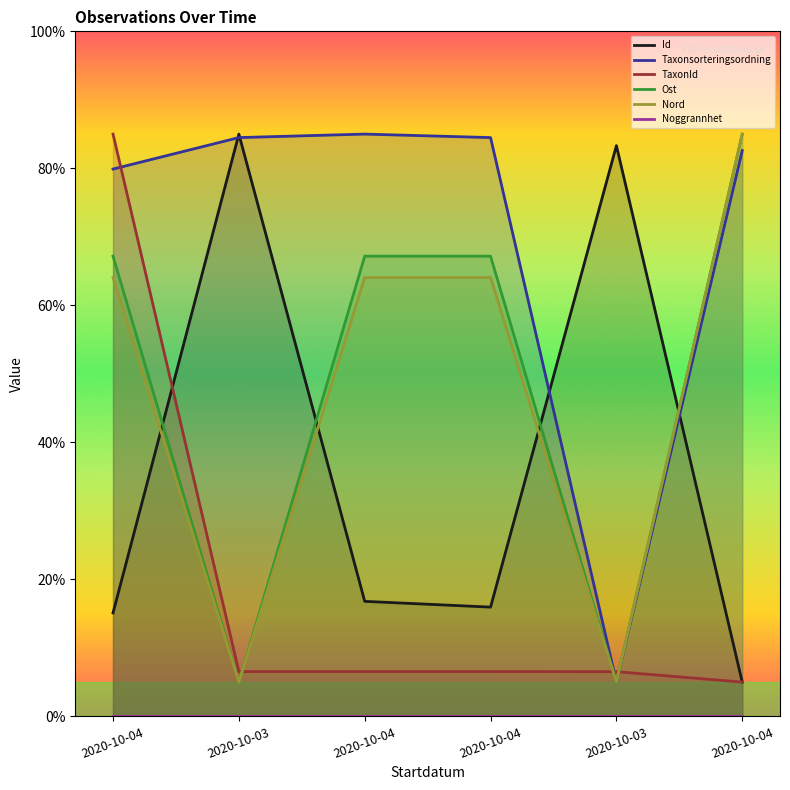

What is the average value of the Ost series?

49.4